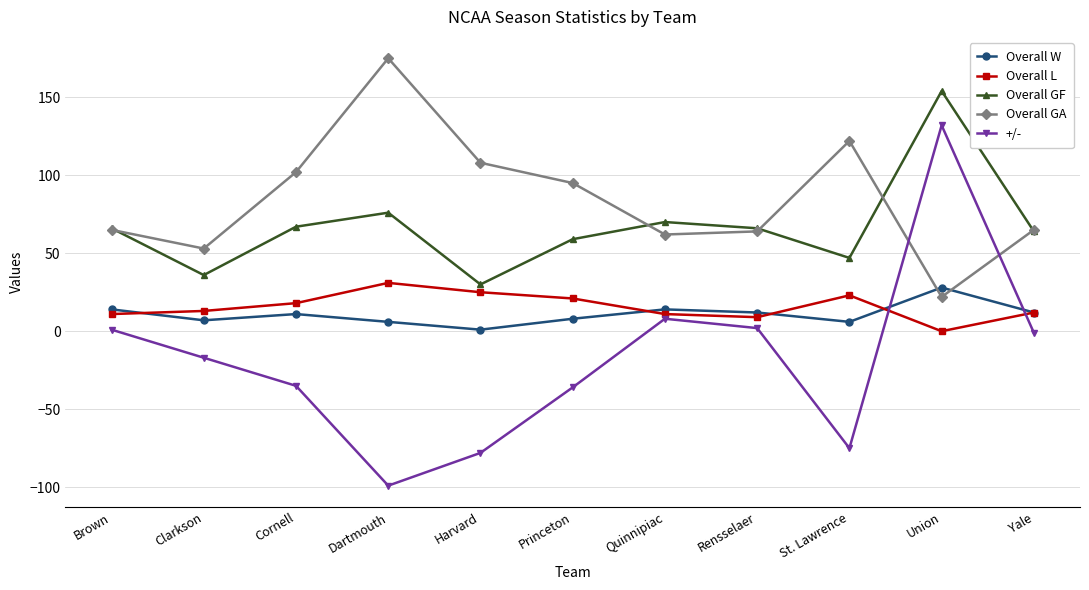

What is the label of the 7th point from the left?

Quinnipiac